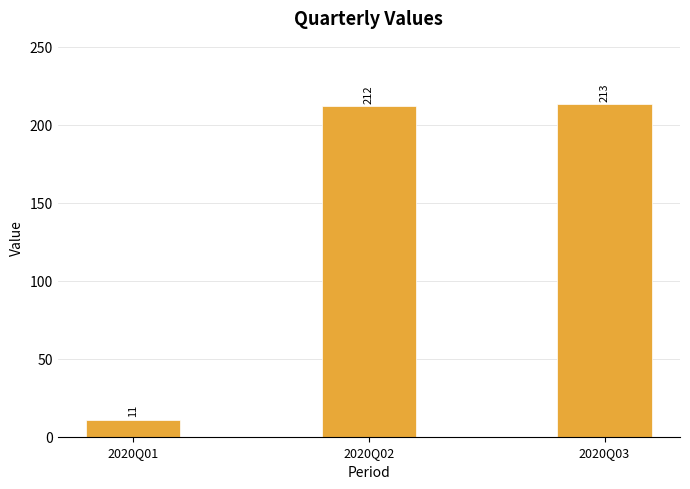

What is the greatest value displayed?

213